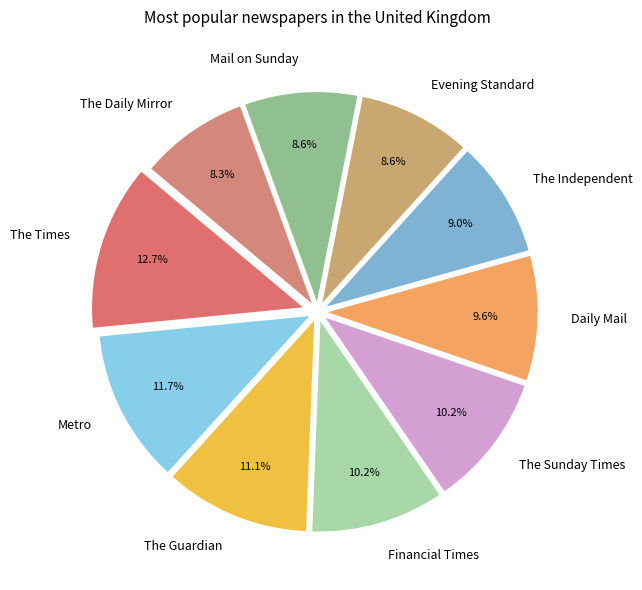

How many slices are in this pie chart?

10